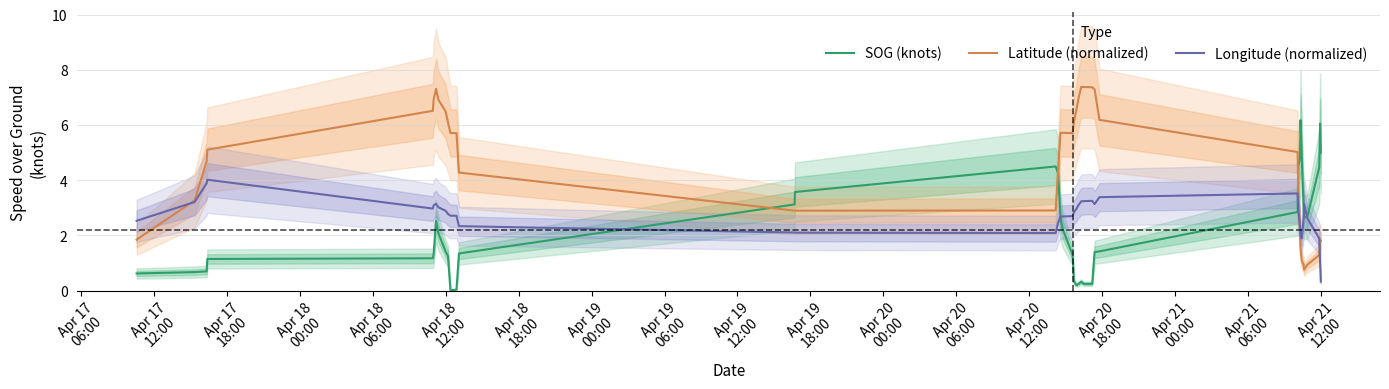

How many interior local valleys does the SOG (knots) series have?

3